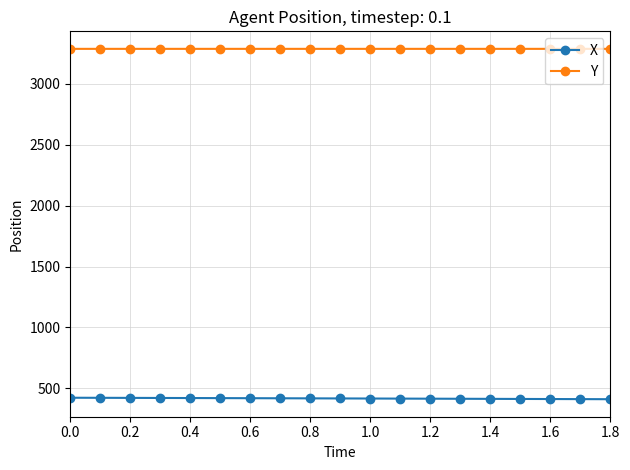

What is the sum of all Y values?

62456.9